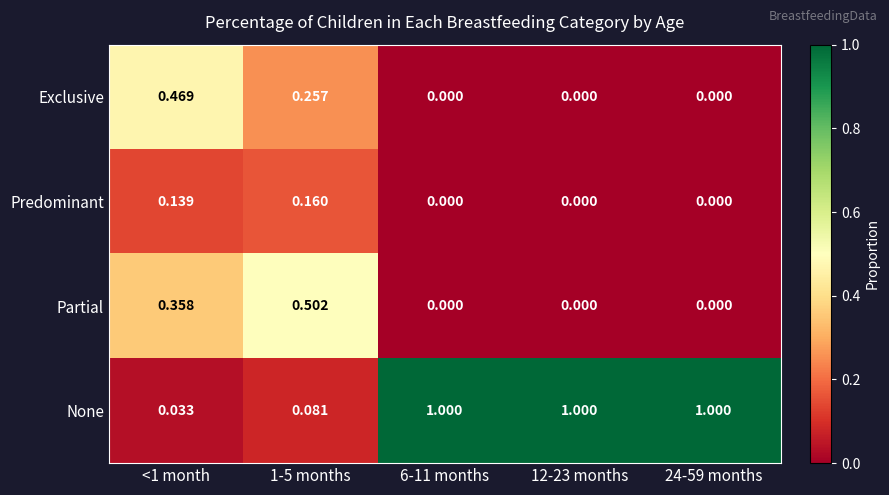

List the series in order of their peak value, lowest first.

Predominant, Exclusive, Partial, None